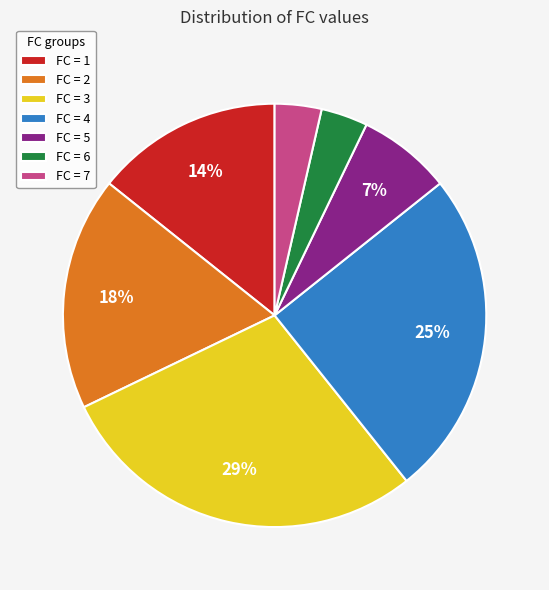

To the nearest percent, what is the combined percentage of FC = 5 and FC = 7?

11%